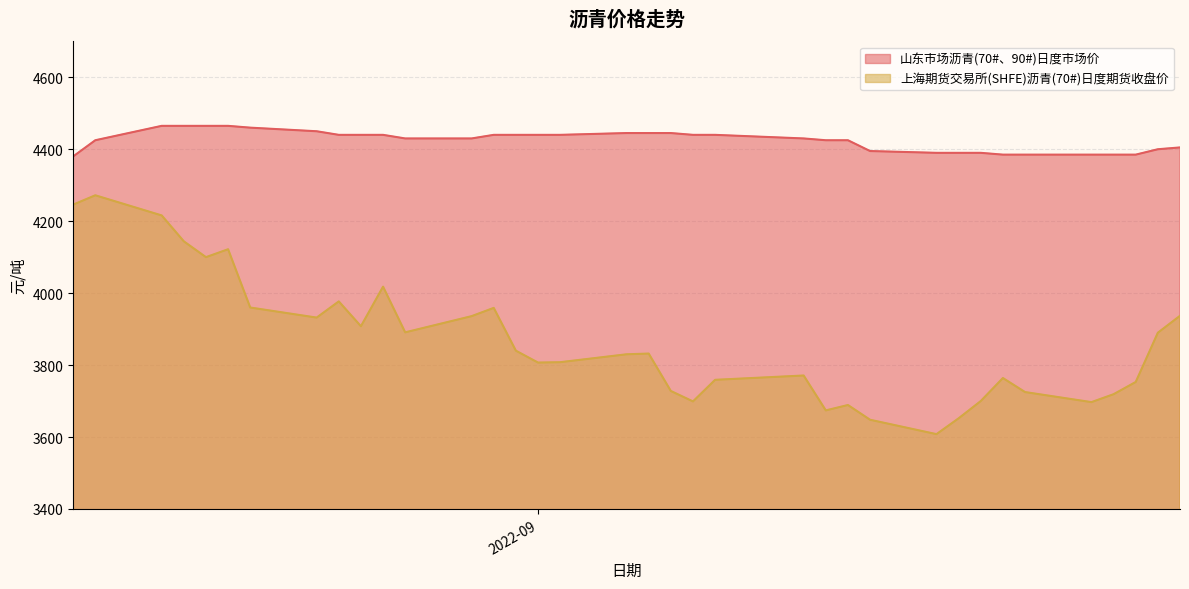

Which series has the largest range (max minus min)?

上海期货交易所(SHFE)沥青(70#)日度期货收盘价